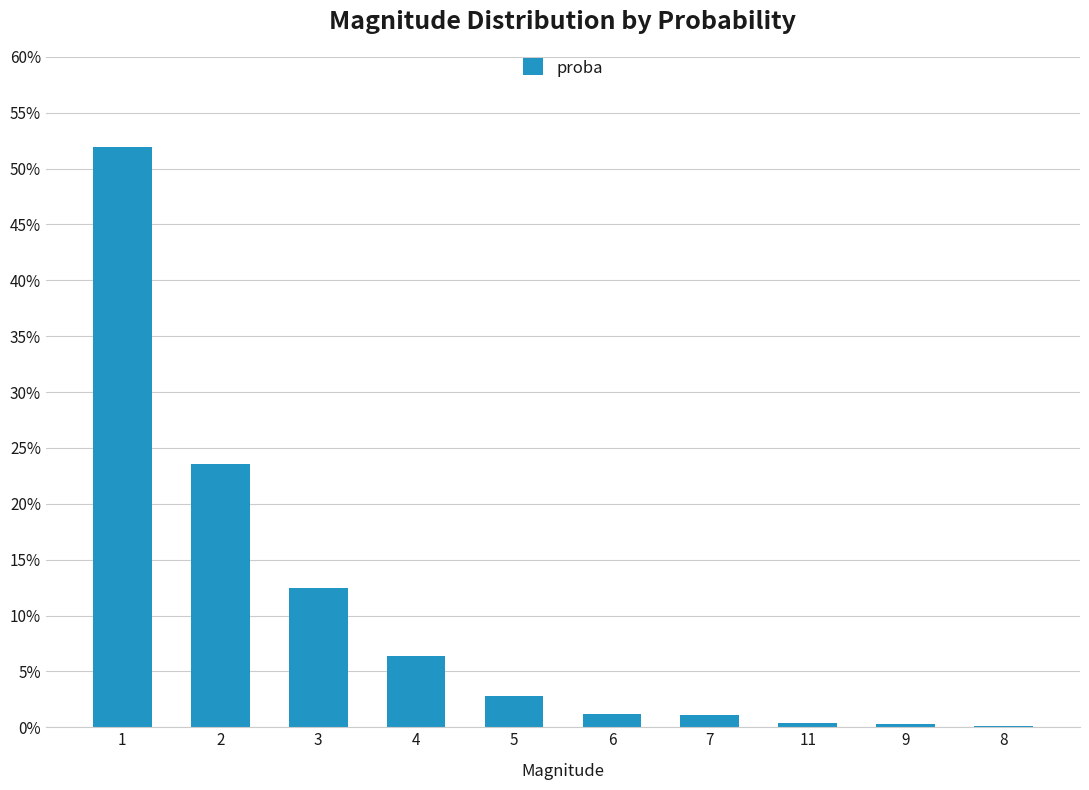

At which label is the value closest to 0?

8